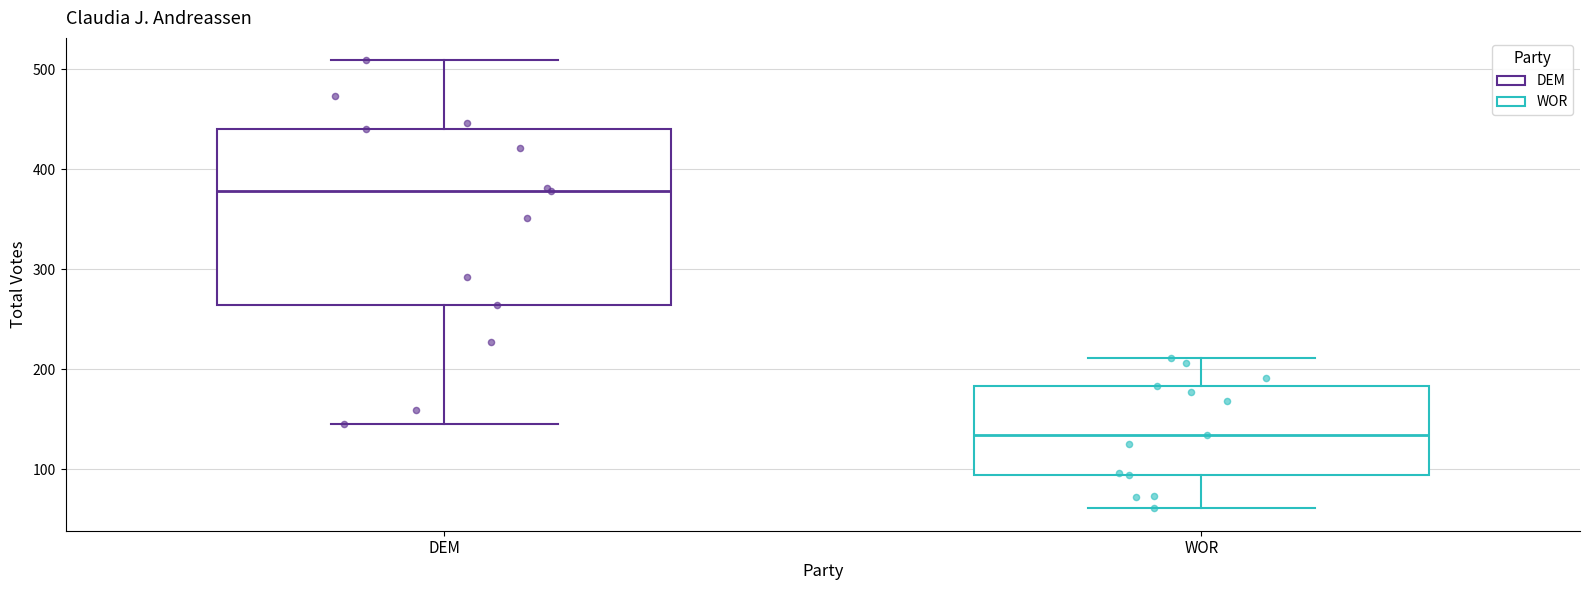

Where does the upper whisker of the box for WOR end on the y-axis? The values are not printed on the chart, so give them approximately, as read against the axis.

210